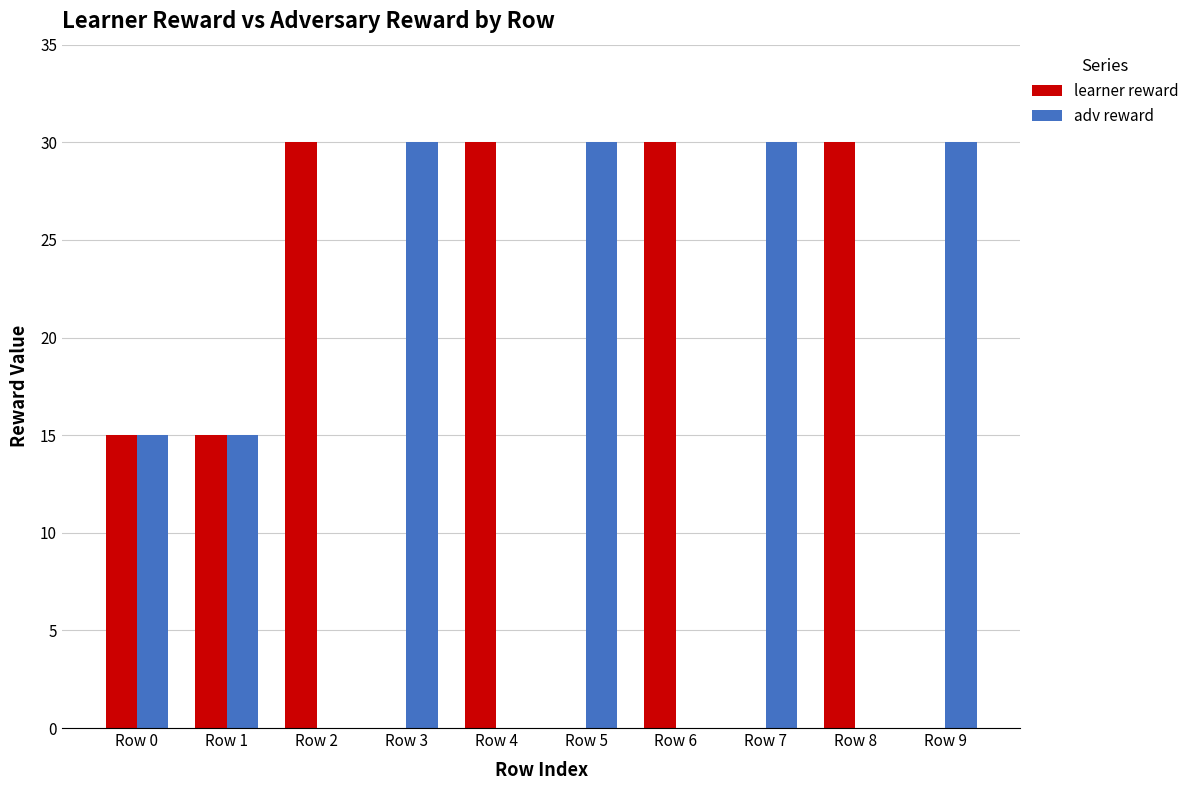

What is the maximum value shown in the chart?

30